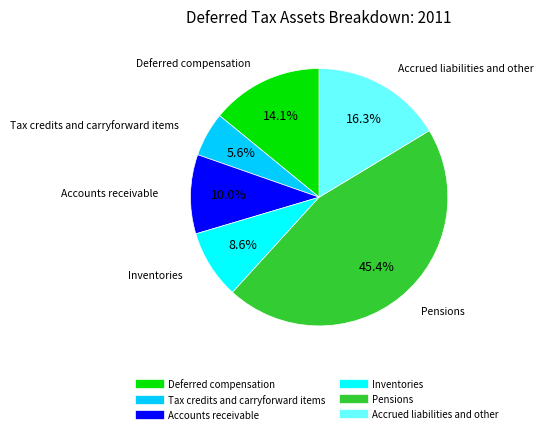

Count the number of slices in the pie.

6